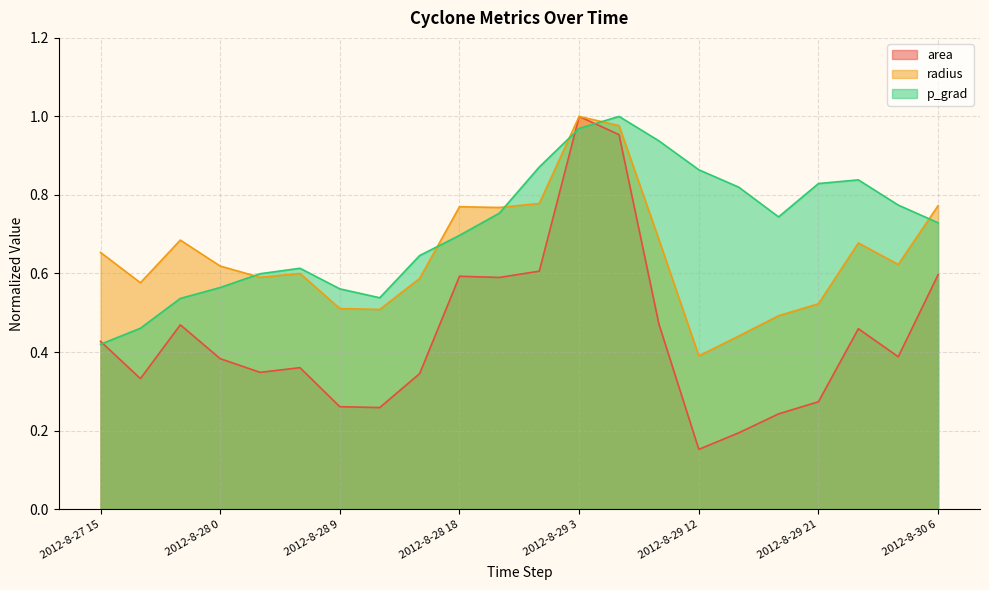

What is the label of the 13th point from the right?

2012-8-28 18